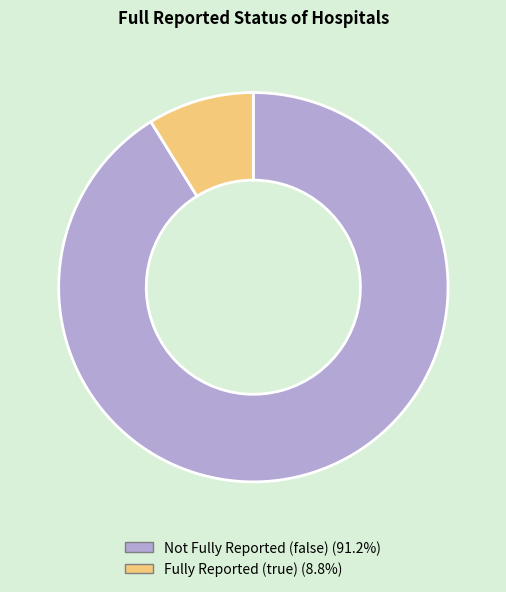

Approximately how many times larger is the value at Not Fully Reported (false) (91.2%) compared to Fully Reported (true) (8.8%)?

10.3